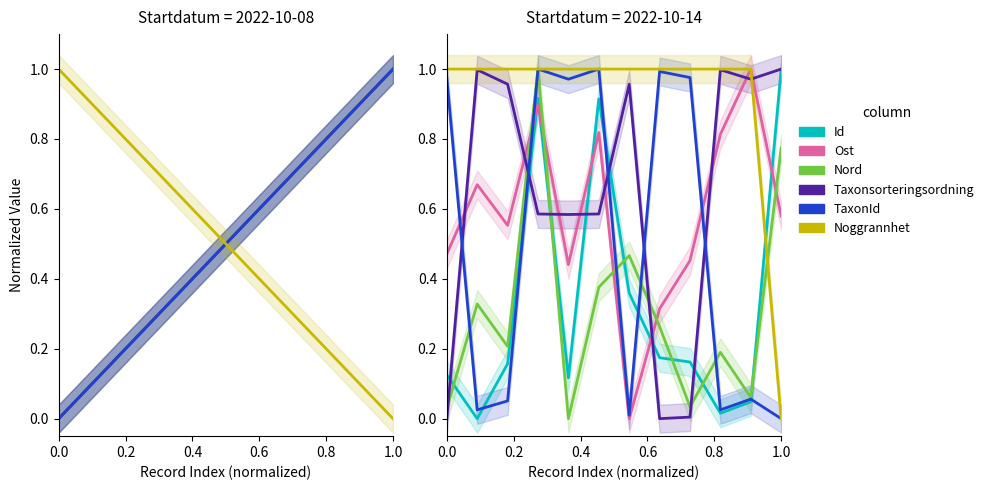

Reading left to right, transcribe all the data shown in this chart.

Id: 0.1	0.0	0.2	0.9	0.1	0.9	0.4	0.2	0.2	0.0	0.0	1.0
Ost: 0.5	0.7	0.6	0.9	0.4	0.8	0.0	0.3	0.5	0.8	1.0	0.6
Nord: 0.0	0.3	0.2	1.0	0.0	0.4	0.5	0.3	0.0	0.2	0.1	0.8
Taxonsorteringsordning: 0.0	1.0	1.0	0.6	0.6	0.6	1.0	0.0	0.0	1.0	1.0	1.0
TaxonId: 1.0	0.0	0.1	1.0	1.0	1.0	0.0	1.0	1.0	0.0	0.1	0.0
Noggrannhet: 1.0	1.0	1.0	1.0	1.0	1.0	1.0	1.0	1.0	1.0	1.0	0.0